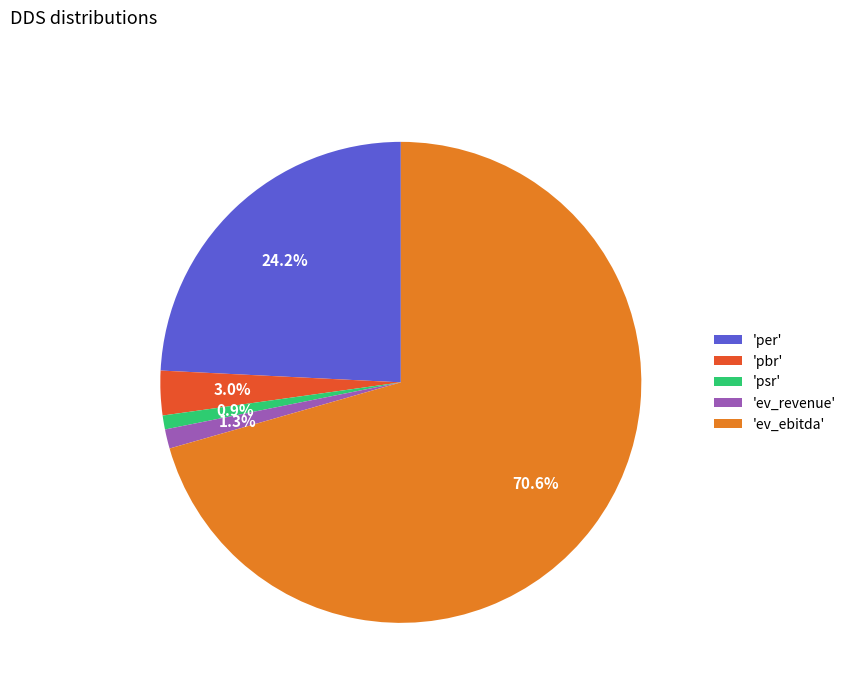

Which slice represents more than half of the pie?

'ev_ebitda'